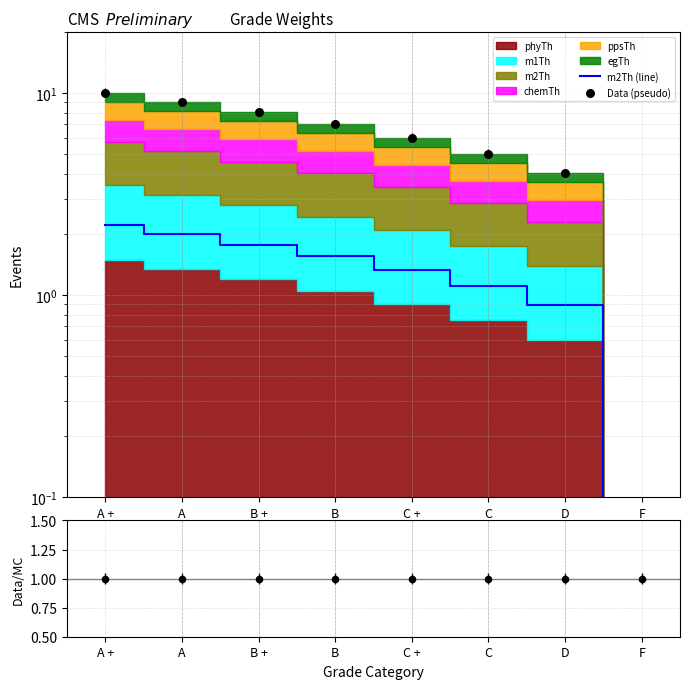

Which series contains the highest Y value?

Data (pseudo)